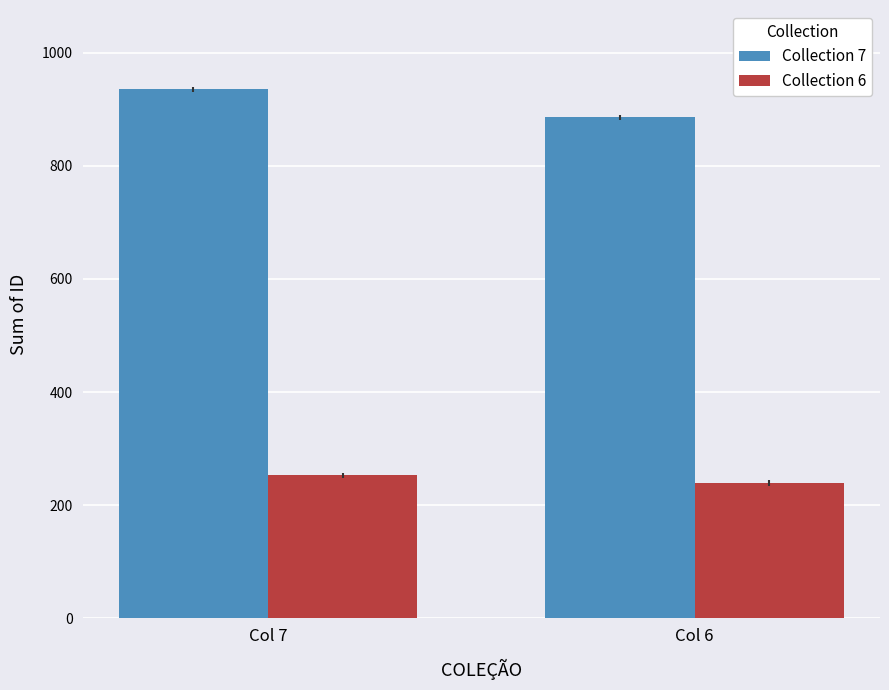

What is the sum of all Collection 7 values?

1821.0